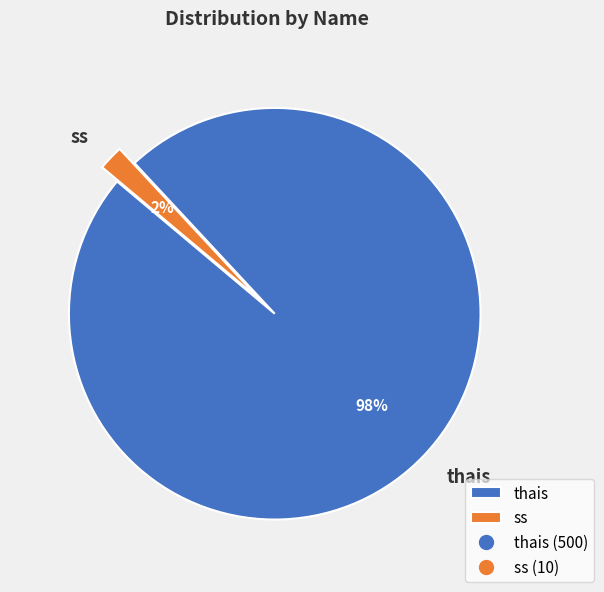

To the nearest percent, what percentage of the pie is ss?

2%